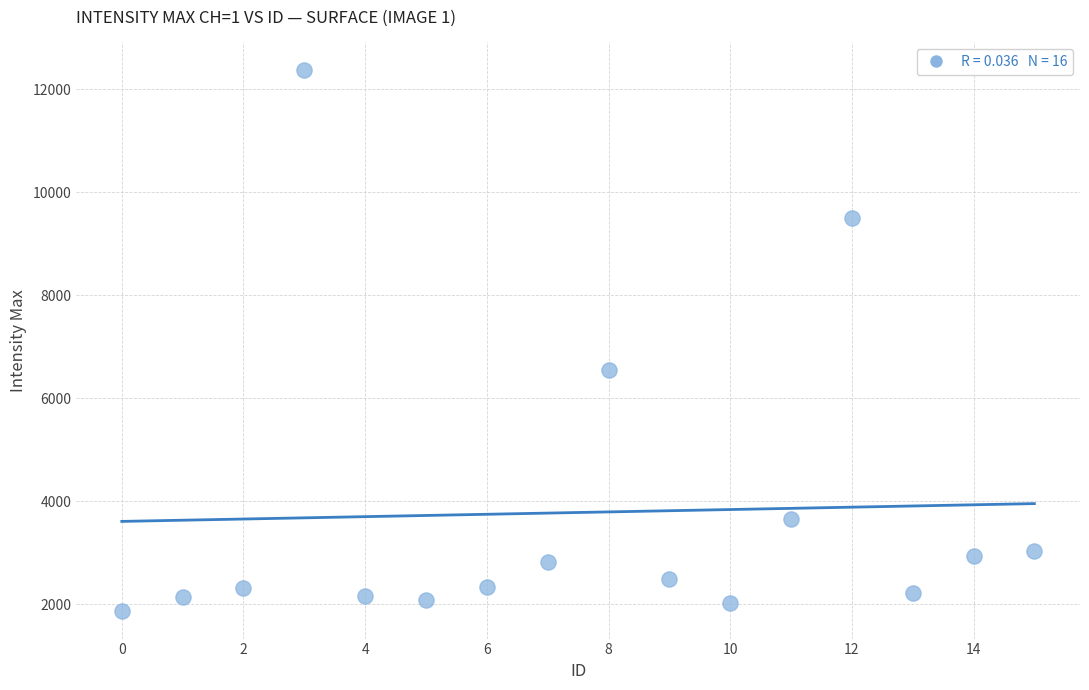

What is the range of Y values (max minus min)?

10519